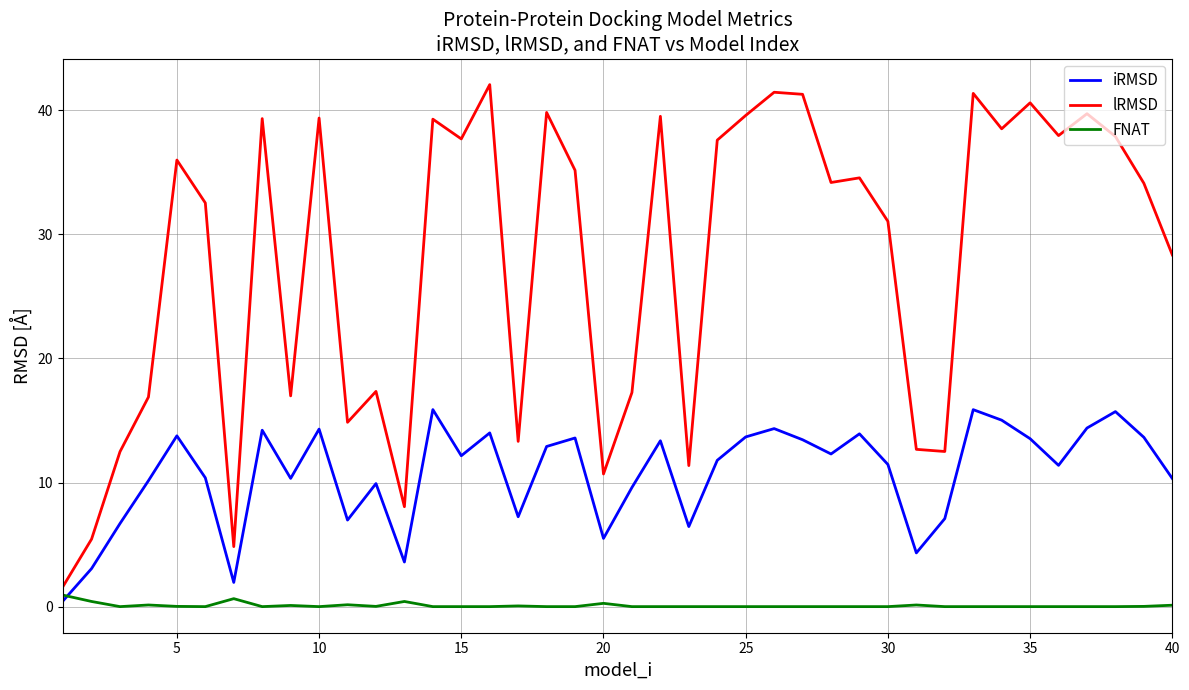

What is the lowest value of the lRMSD series?

1.6